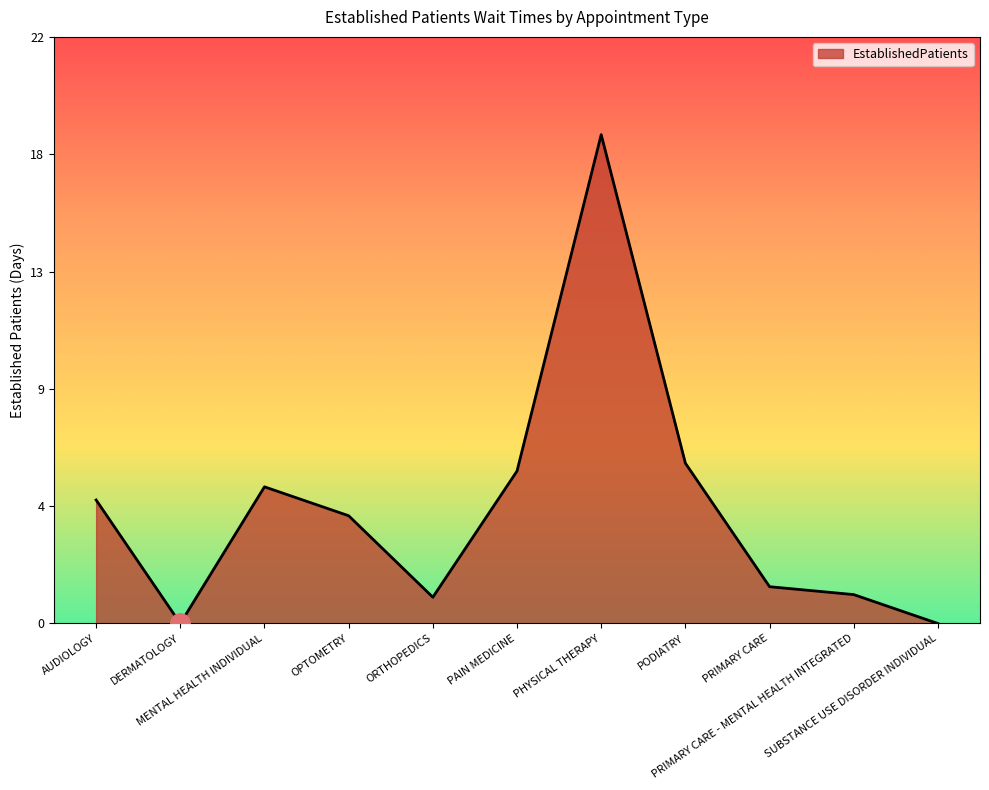

What position from the left is DERMATOLOGY?

2